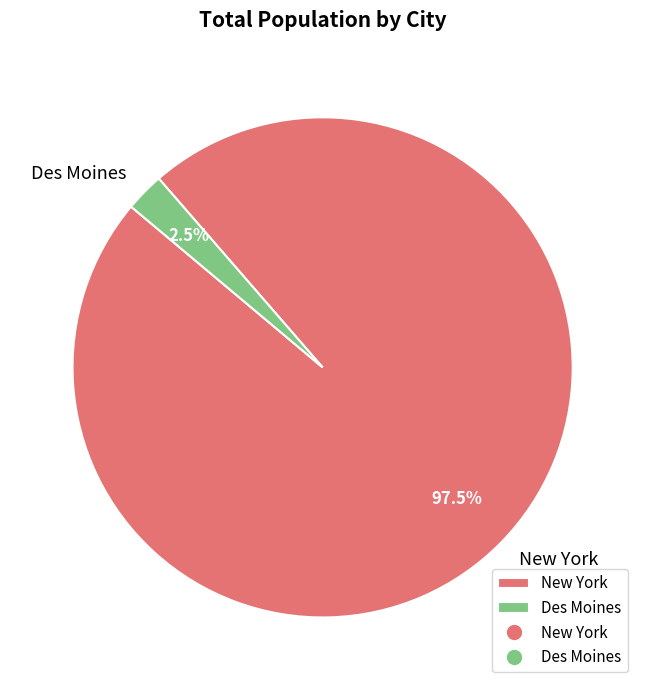

Combined, do Des Moines and New York account for over 50%?

Yes